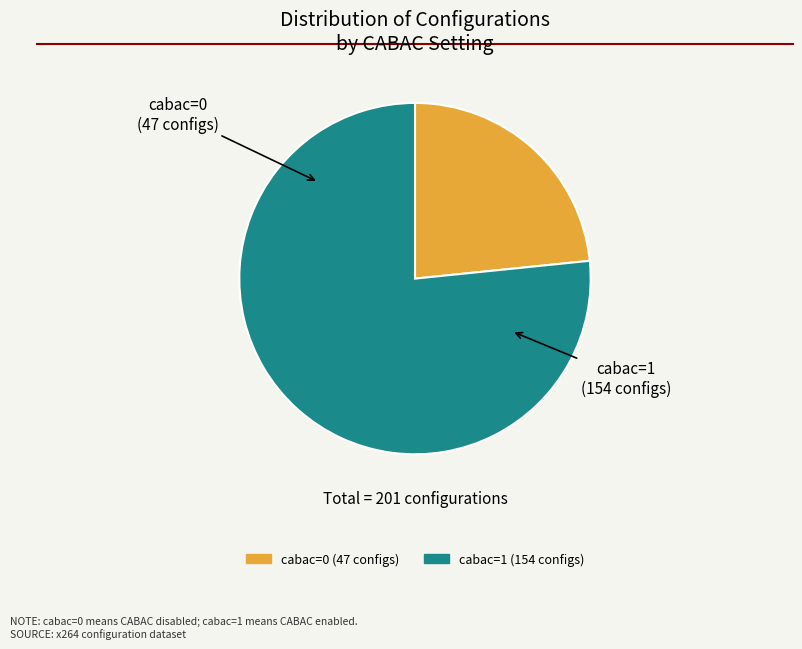

Rank the categories by value from highest to lowest.

cabac=1, cabac=0